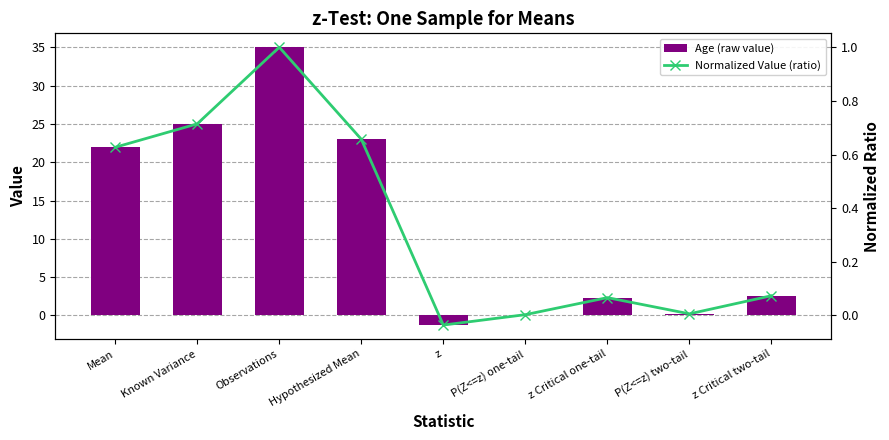

What is the difference between the Normalized Value (ratio) values at Observations and Known Variance?

0.3